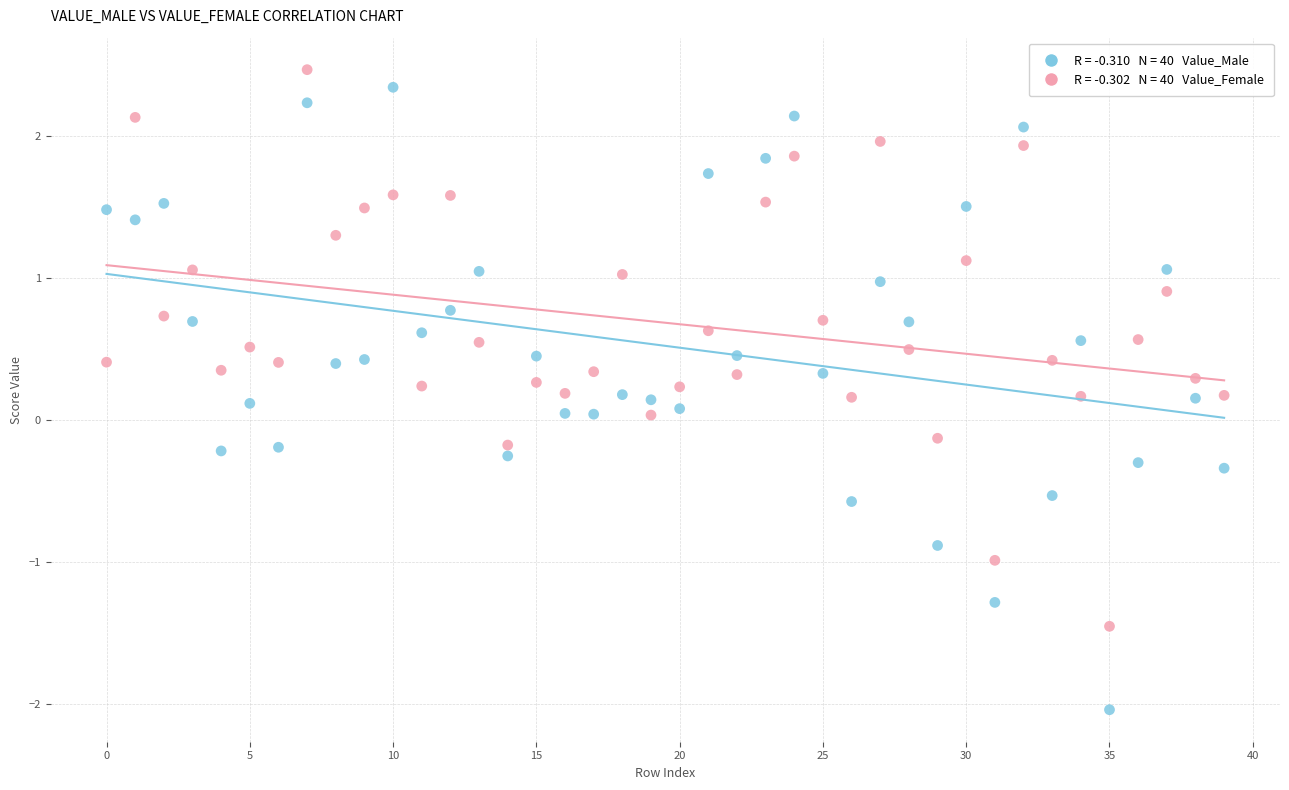

Across all data points, what is the range of Y values (max minus min)?

4.5